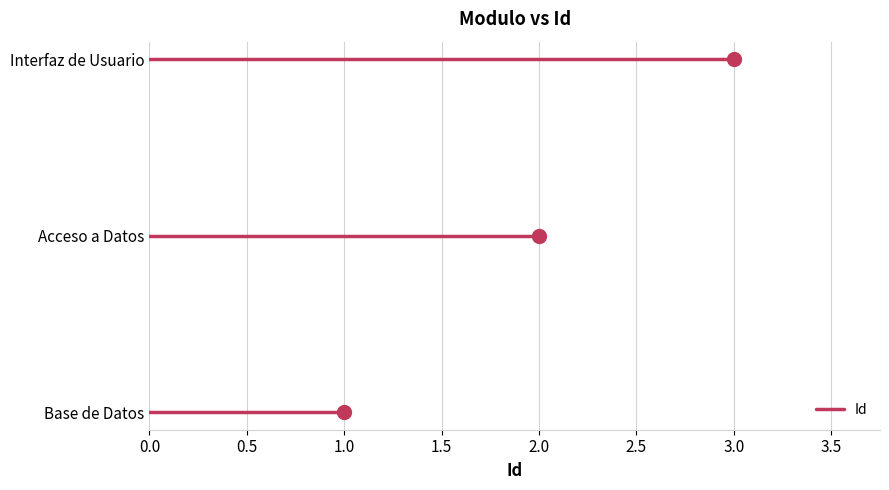

List the labels in order of value, largest first.

Interfaz de Usuario, Acceso a Datos, Base de Datos